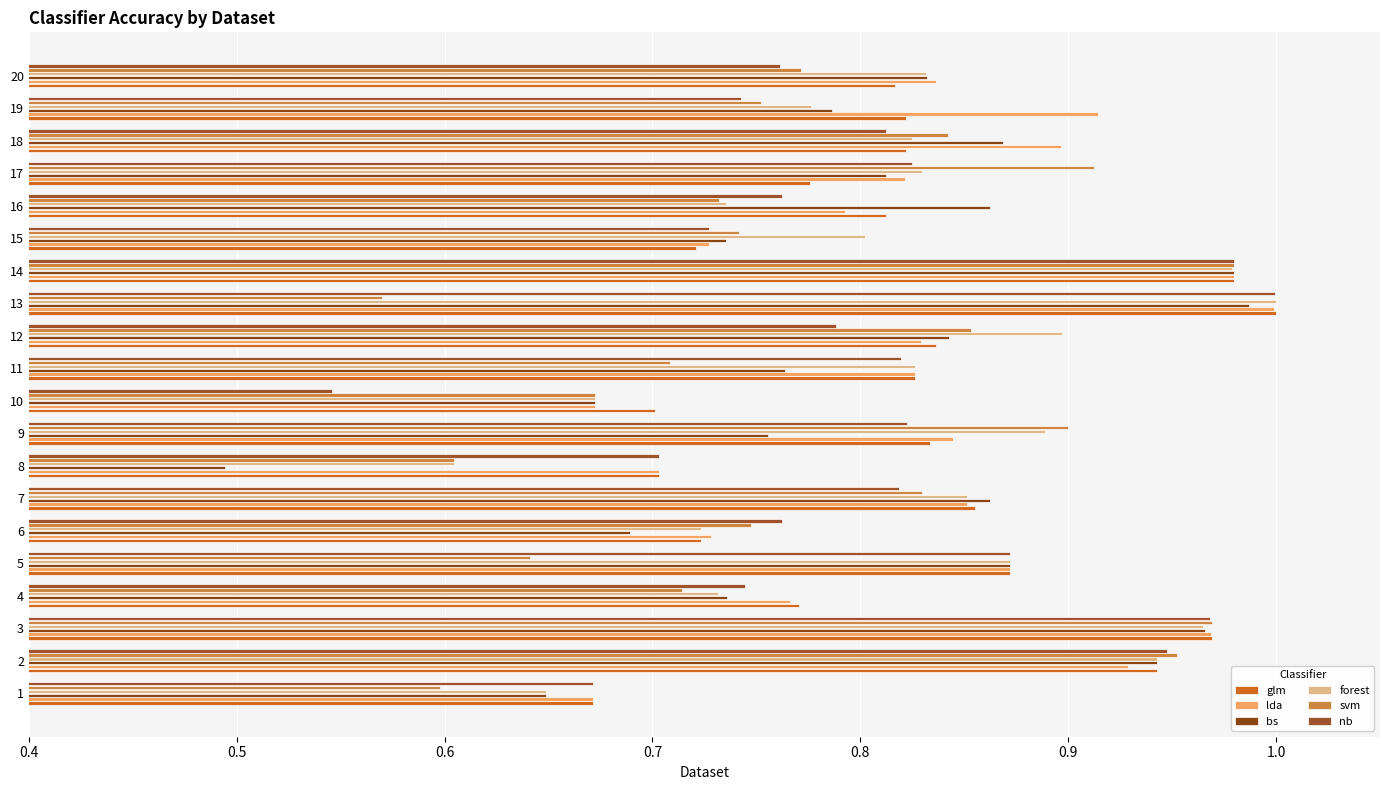

Between 15 and 18, which series saw the biggest shift?

lda